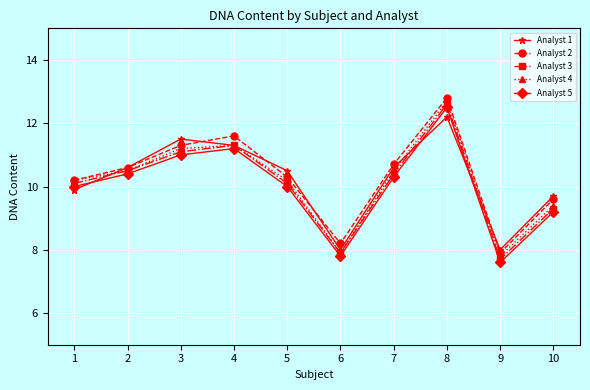

What is the total value across all series at 3?

56.1